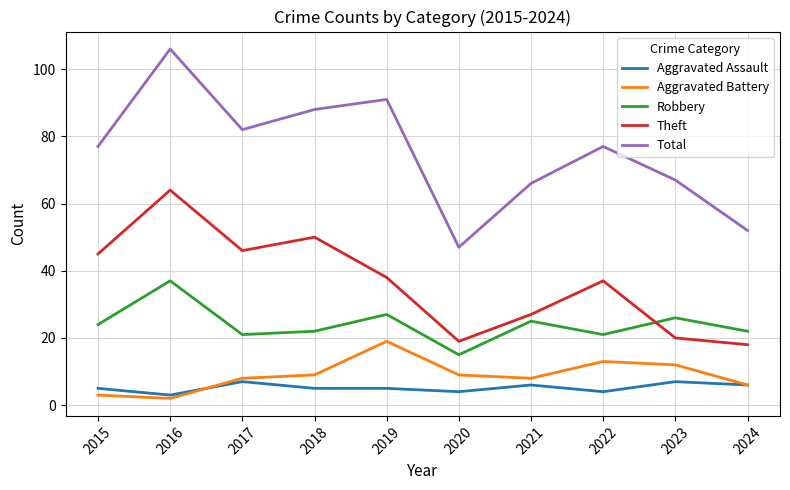

True or false: Aggravated Assault and Robbery intersect in this chart.

False